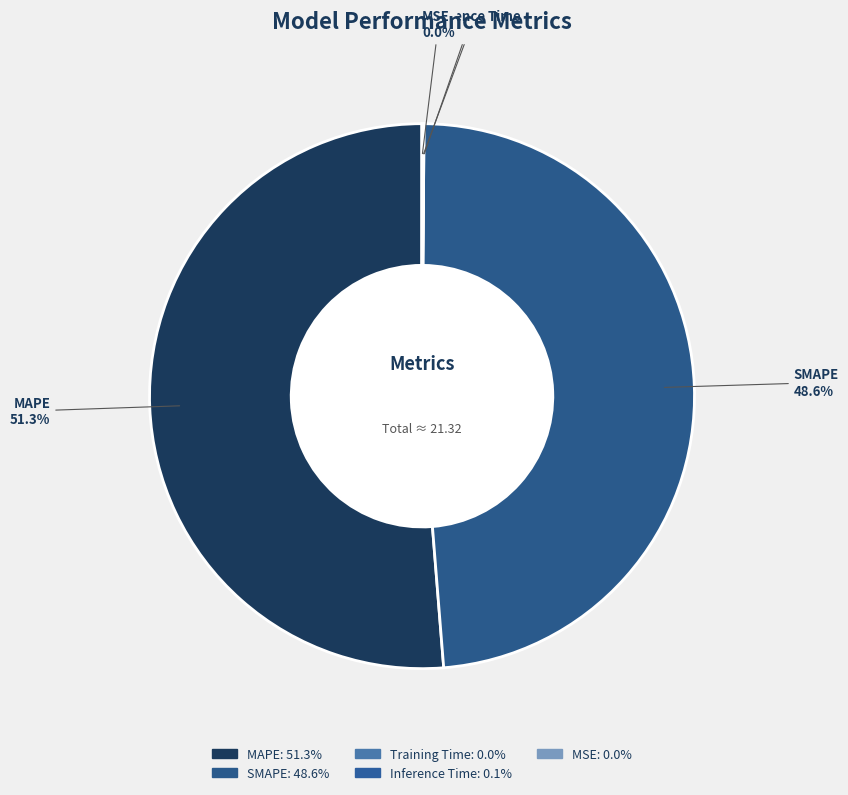

What is the majority slice?

MAPE